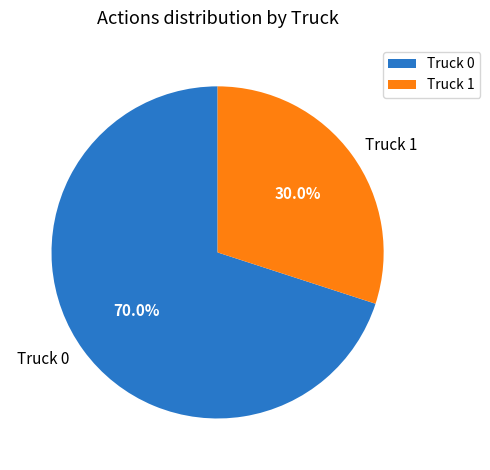

Between Truck 0 and Truck 1, which is larger?

Truck 0